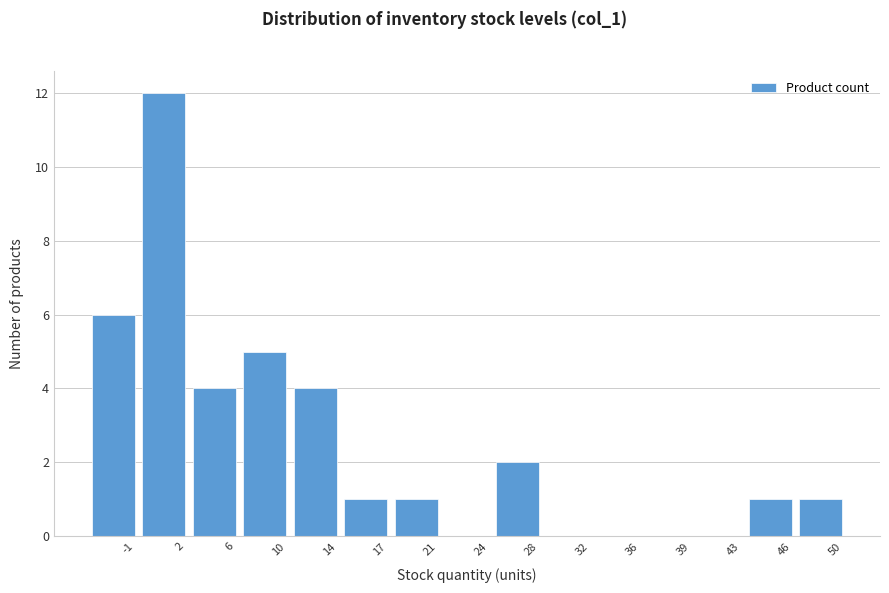

Reading left to right, transcribe all the data shown in this chart.

-1=6	2=12	6=4	10=5	14=4	17=1	21=1	24=0	28=2	32=0	36=0	39=0	43=0	46=1	50=1